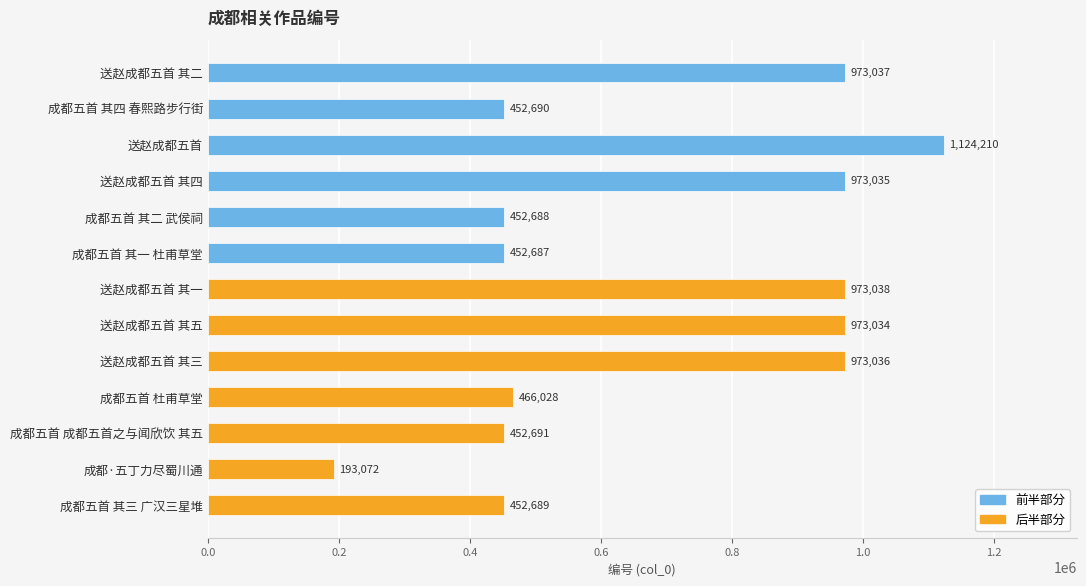

List the labels in order of value, largest first.

送赵成都五首, 送赵成都五首 其一, 送赵成都五首 其二, 送赵成都五首 其三, 送赵成都五首 其四, 送赵成都五首 其五, 成都五首 杜甫草堂, 成都五首 成都五首之与闻欣饮 其五, 成都五首 其四 春熙路步行街, 成都五首 其三 广汉三星堆, 成都五首 其二 武侯祠, 成都五首 其一 杜甫草堂, 成都·五丁力尽蜀川通